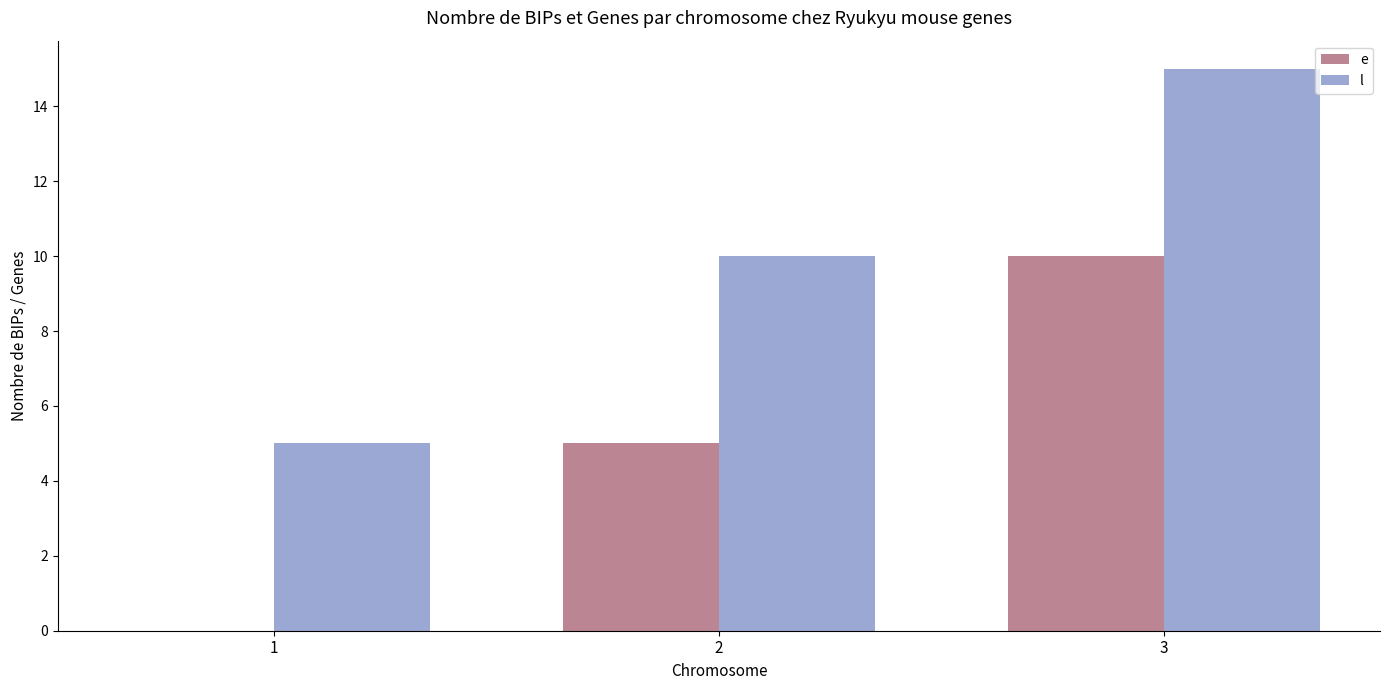

Reading right to left, extract all data points from this chart.

e: 10	5	0
l: 15	10	5